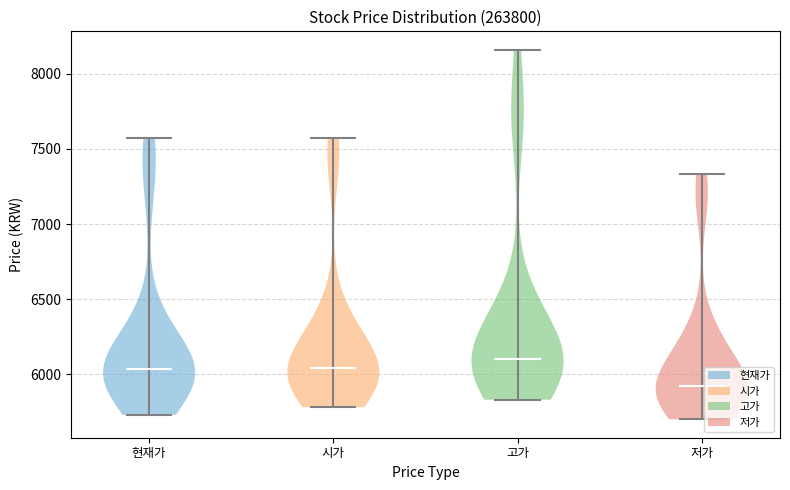

Reading left to right, read every violin against the y-axis: where its median line is, and the lowest and highest points it reaches. The values are not printed on the chart, so give them approximately, as read against the axis.

현재가: median line 6050, lowest point 5750, highest point 7550
시가: median line 6050, lowest point 5800, highest point 7550
고가: median line 6100, lowest point 5850, highest point 8150
저가: median line 5900, lowest point 5700, highest point 7350